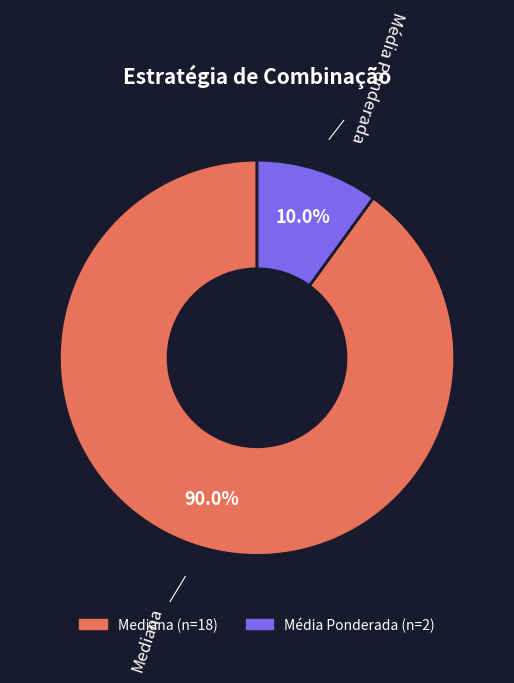

How many segments does this pie chart have?

2